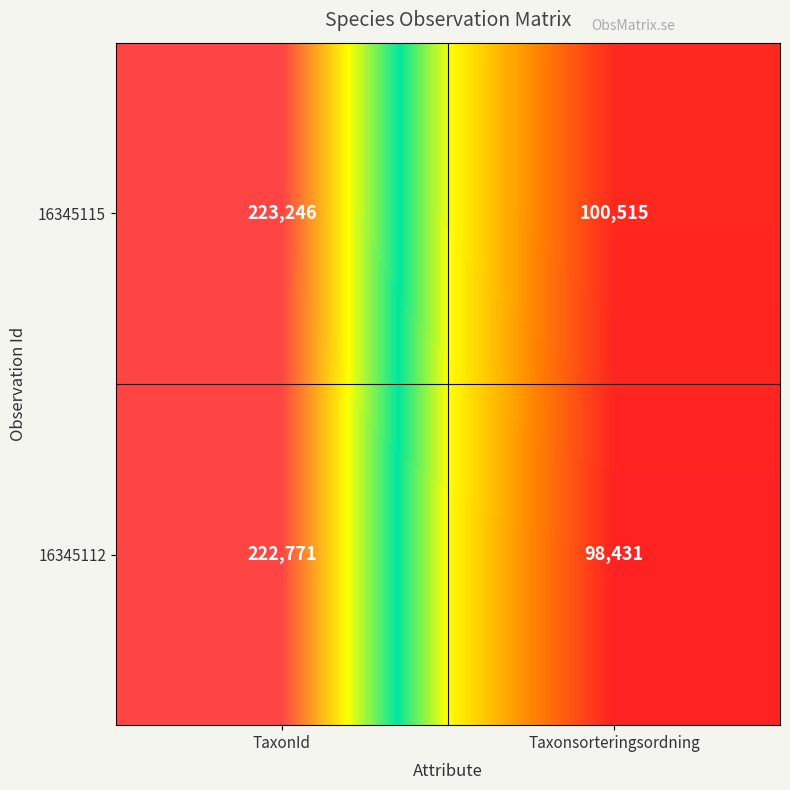

What is the total value across all series at TaxonId?

446017